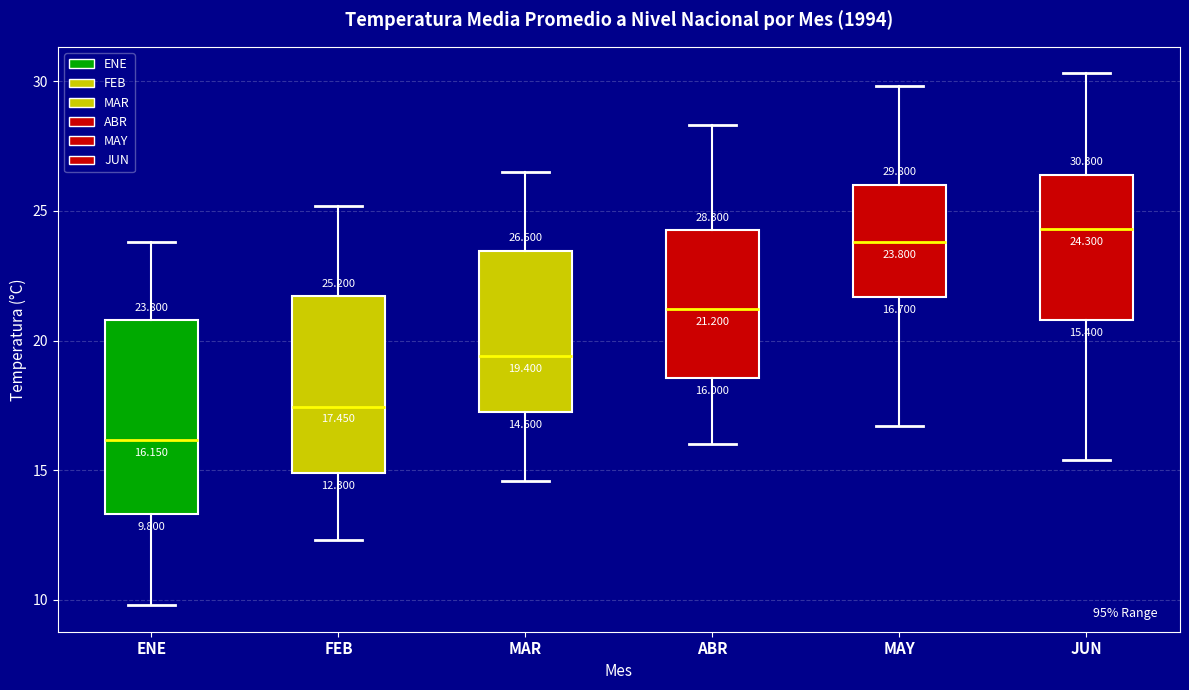

Comparing the boxes themselves (not the whiskers), which one is the tallest?

ENE